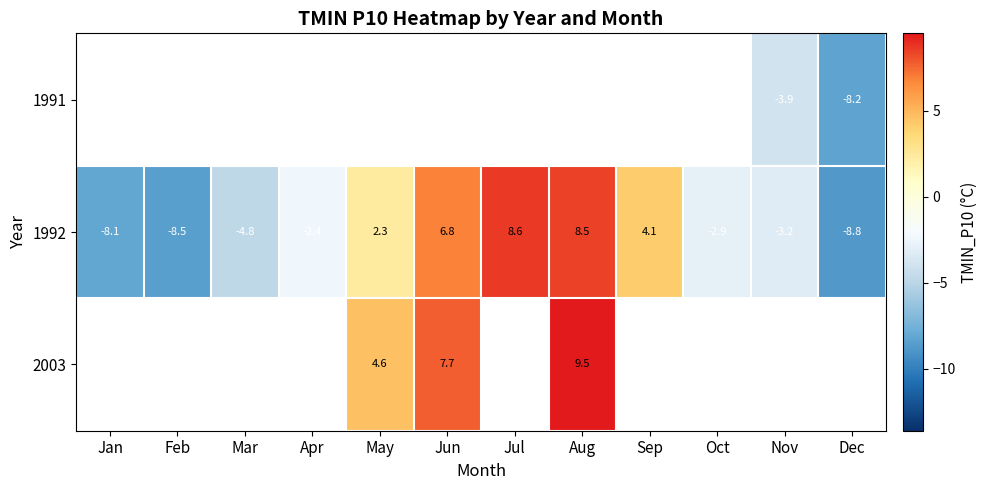

What is the difference between the maximum and minimum values in the 1992 series?

17.4